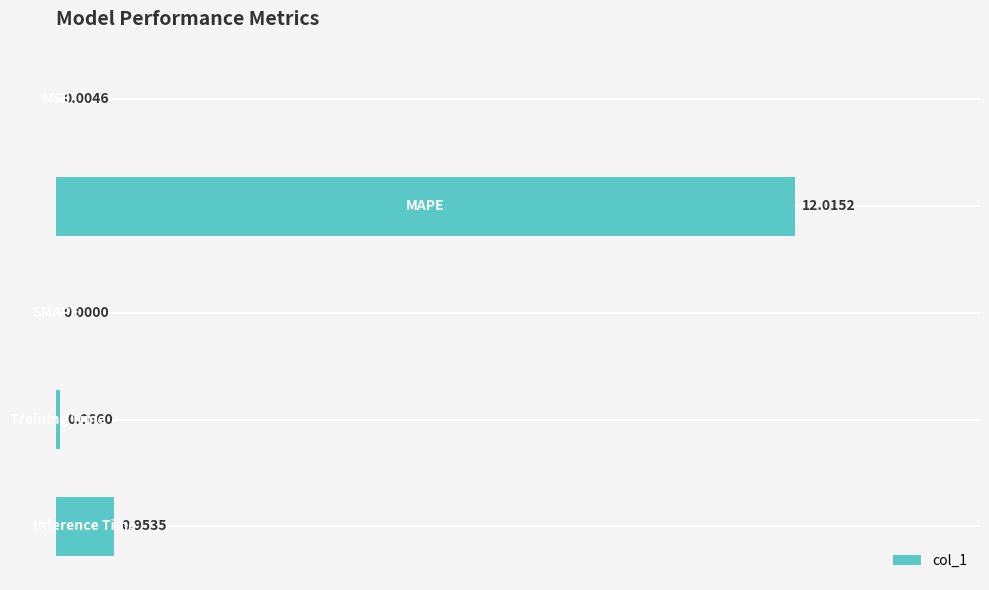

How many categories are shown in the chart?

5